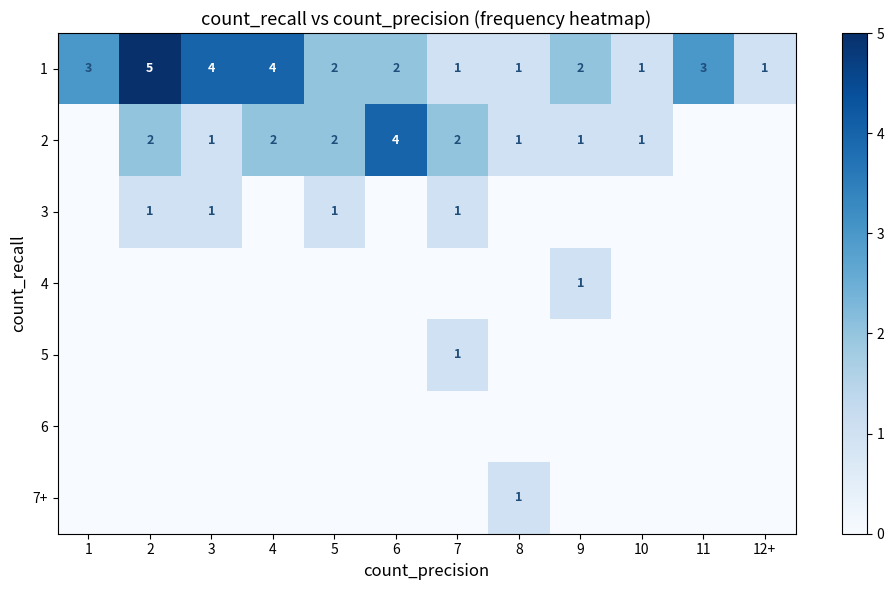

True or false: 3 has a value of 0 at 7.

False